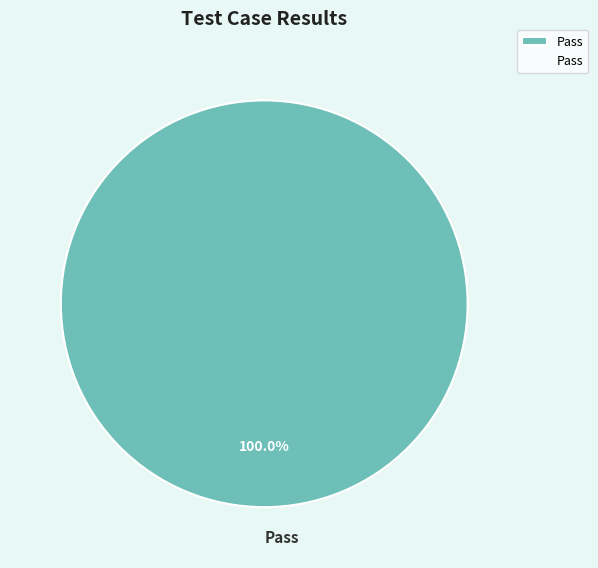

Count the number of slices in the pie.

1